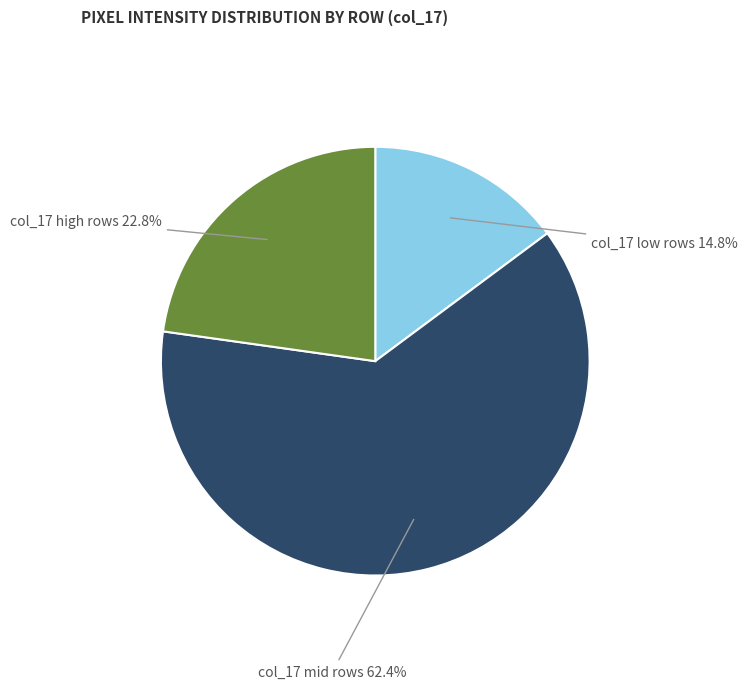

Does any single category account for the majority?

Yes